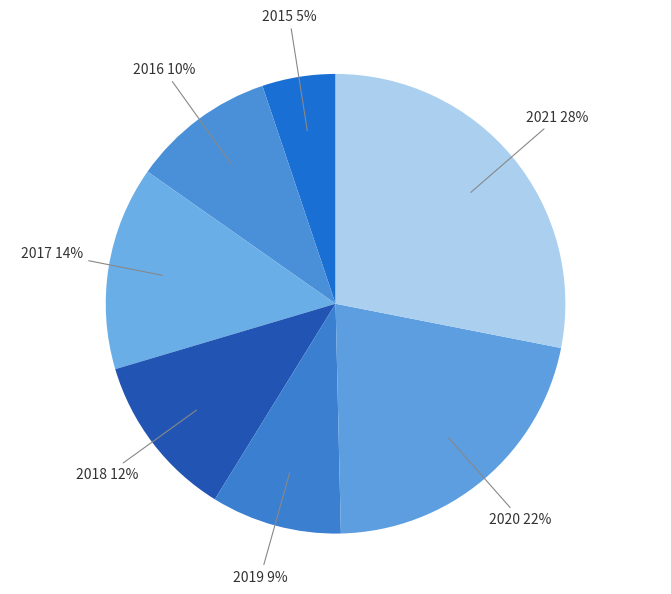

How many slices are in this pie chart?

7